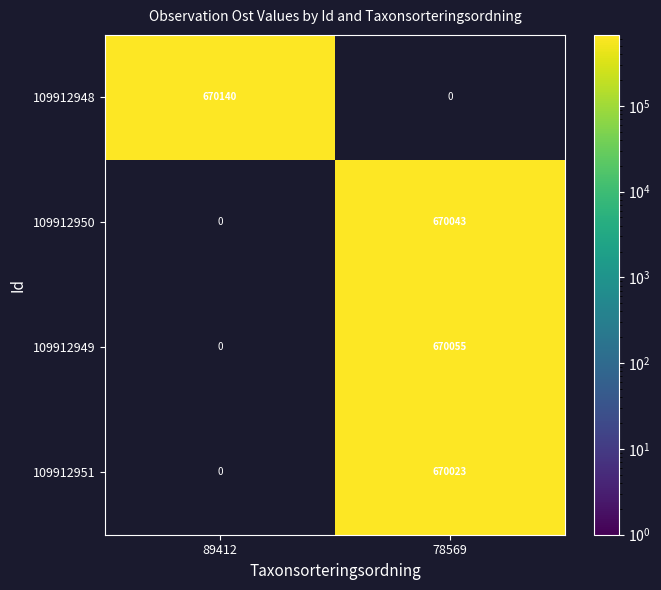

What is the minimum value shown in the chart?

670023.3